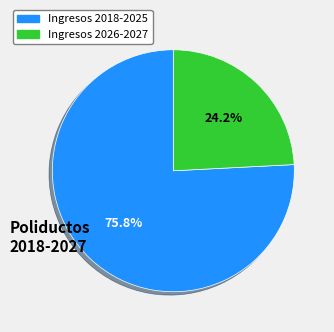

Does any single category account for the majority?

Yes